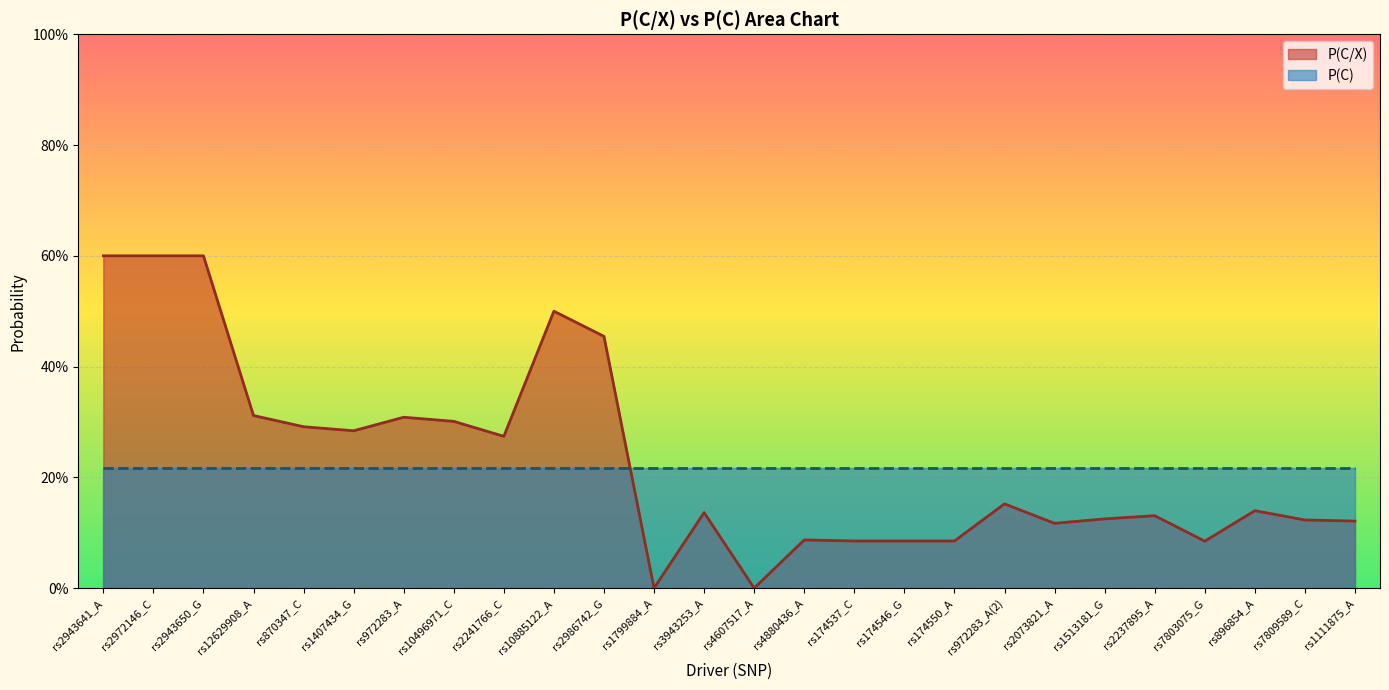

Rank the categories by value from highest to lowest.

rs2943641_A, rs2972146_C, rs2943650_G, rs10885122_A, rs2986742_G, rs12629908_A, rs972283_A, rs10496971_C, rs870347_C, rs1407434_G, rs2241766_C, rs972283_A(2), rs896854_A, rs3943253_A, rs2237895_A, rs1513181_G, rs7809589_C, rs1111875_A, rs2073821_A, rs4880436_A, rs174537_C, rs174546_G, rs174550_A, rs7803075_G, rs1799884_A, rs4607517_A